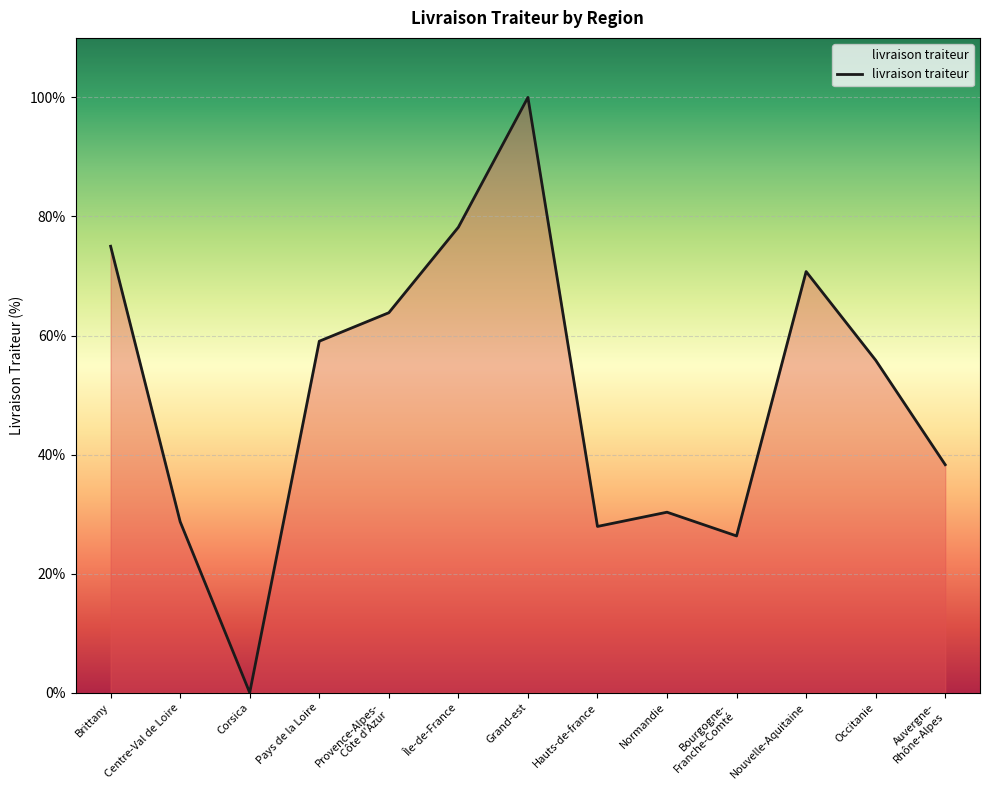

Which category has the lowest value across all series?

Corsica